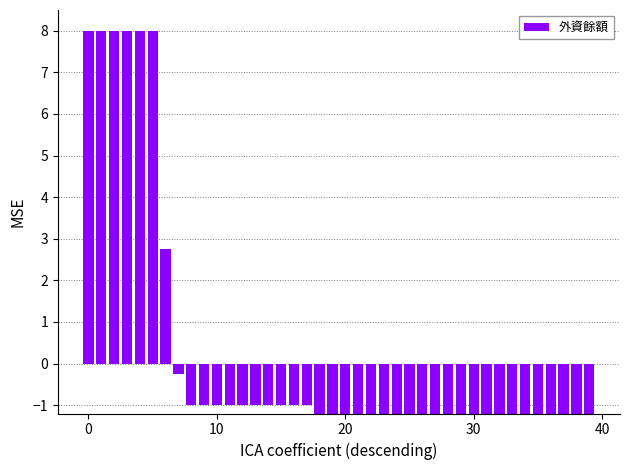

Which label corresponds to the smallest value in the chart?

37